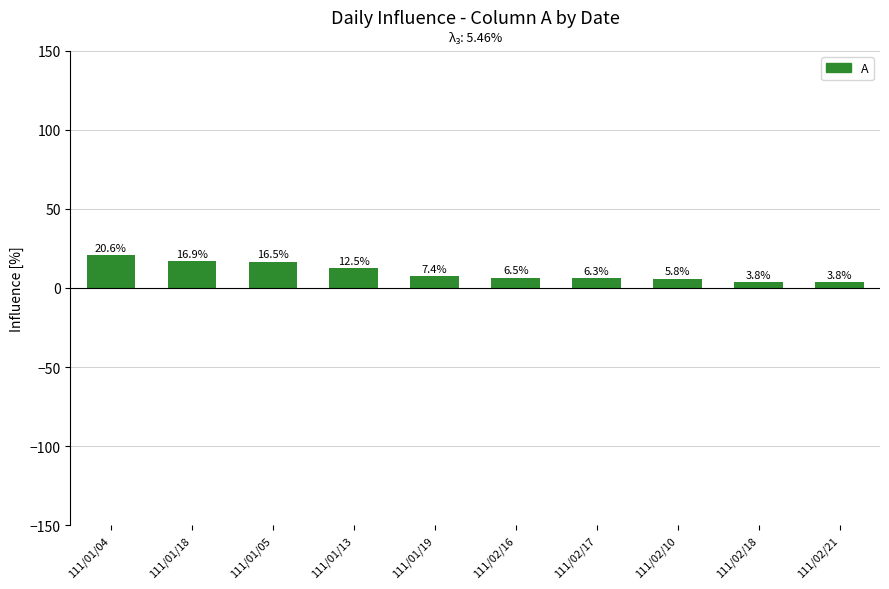

How many values exceed 7?

5